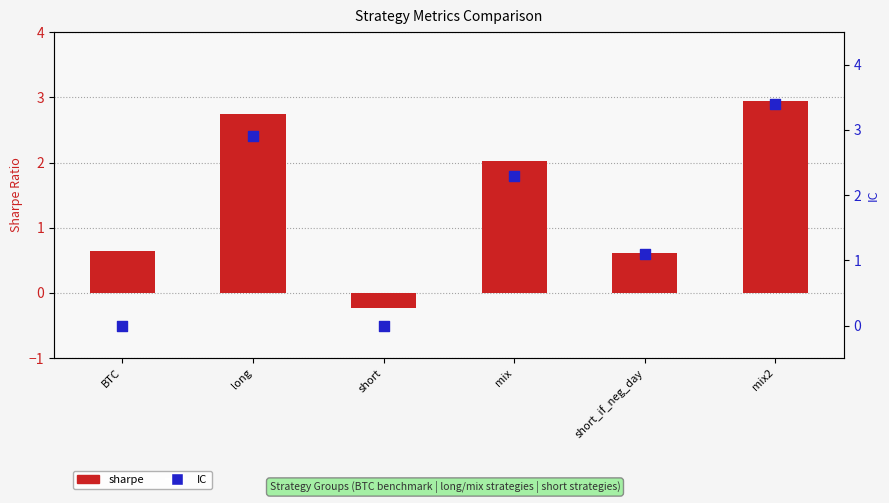

Which series has the largest total across all categories?

IC